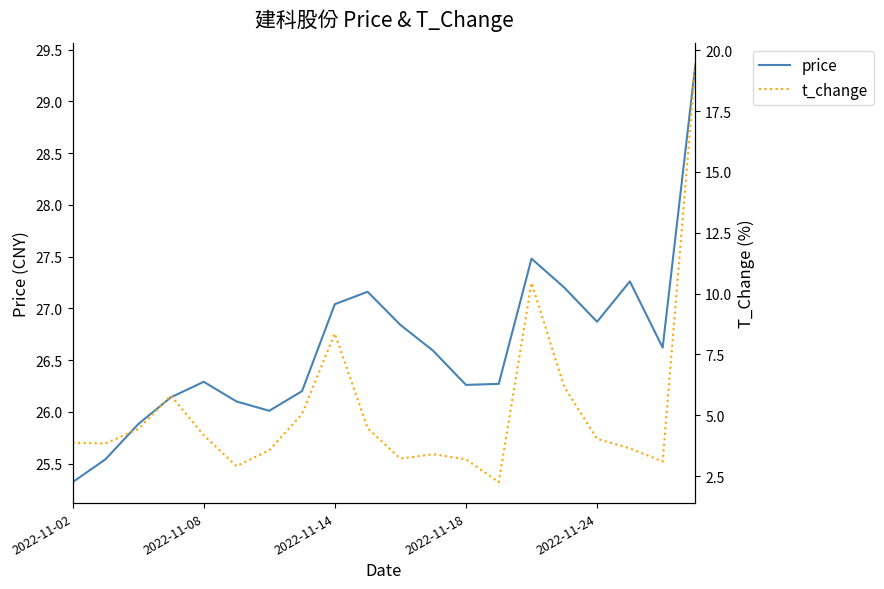

Between 2022-11-14 and 17, which series saw the biggest shift?

price